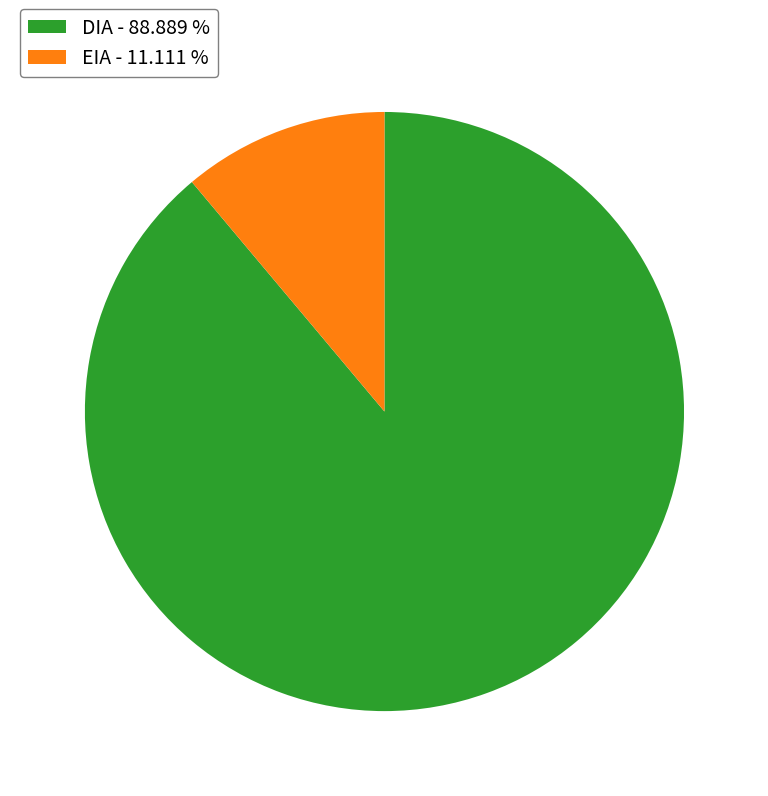

How many slices are in this pie chart?

2